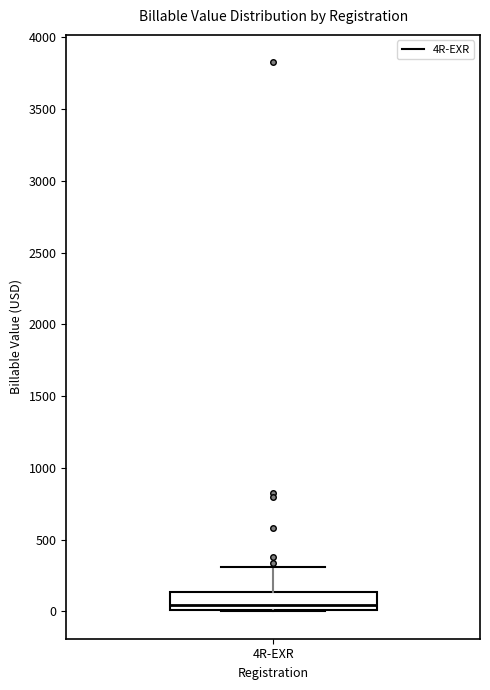

Transcribe this box plot: give where the median line is, the range the box spans, and where the two whiskers end, as read against the y-axis. The values are not printed on the chart, so give them approximately, as read against the axis.

median 50, box 0 to 150, whiskers 0 to 300